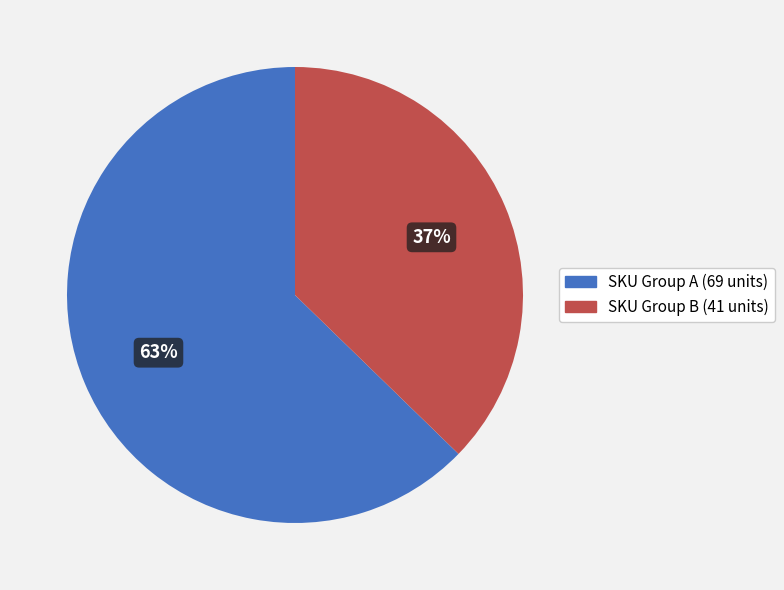

Between SKU Group A (69 units) and SKU Group B (41 units), which is larger?

SKU Group A (69 units)